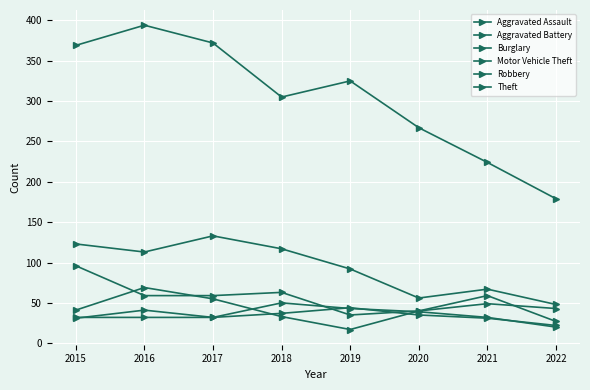

Count the number of data series in this chart.

6